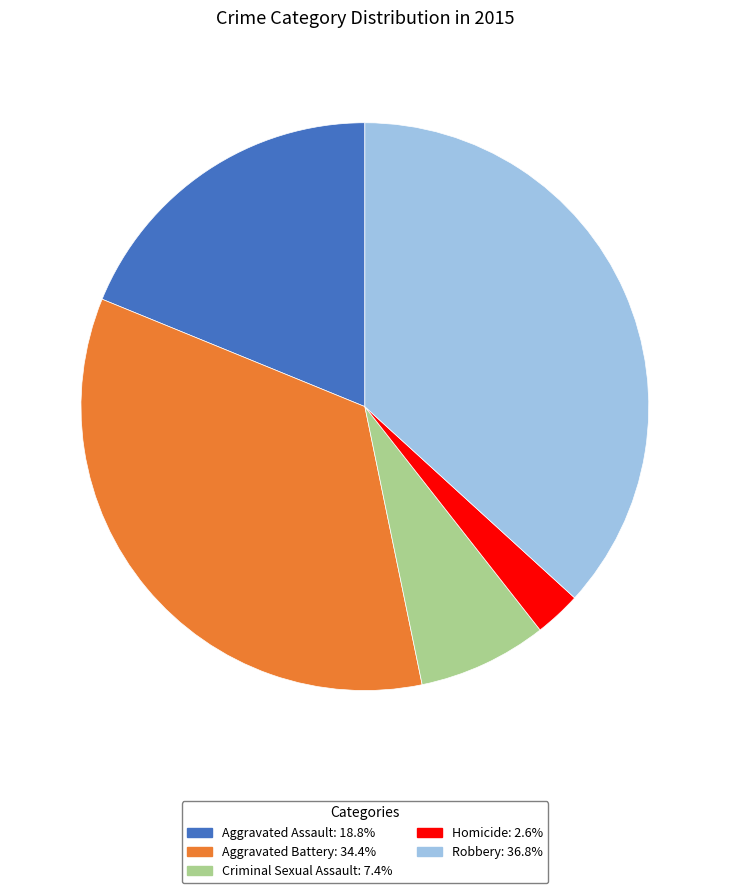

What is the ratio of the value at Homicide: 2.6% to the value at Criminal Sexual Assault: 7.4%?

0.4